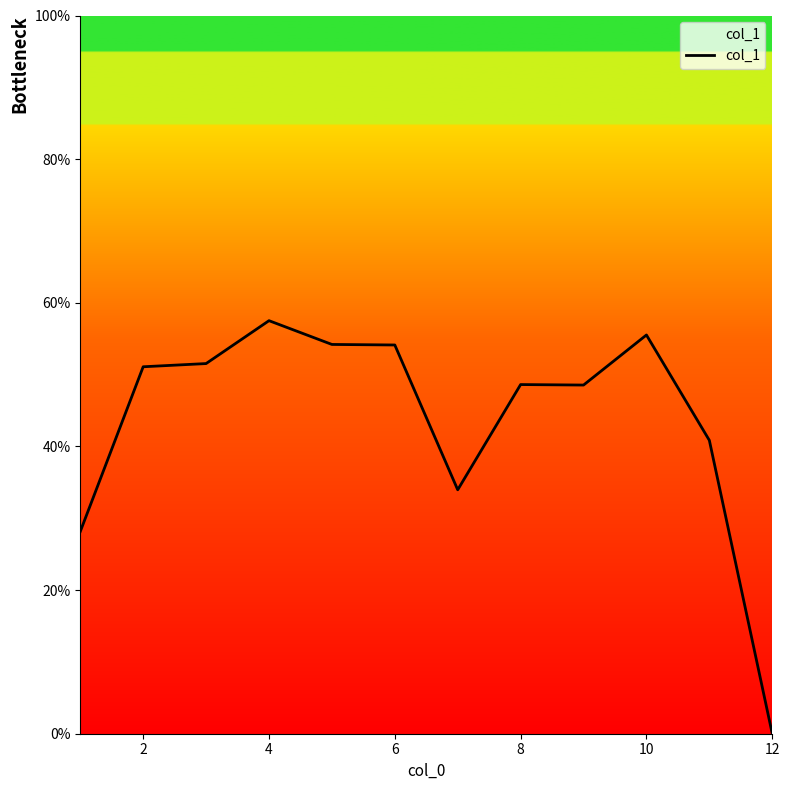

What is the difference between the maximum and minimum values?

57.5